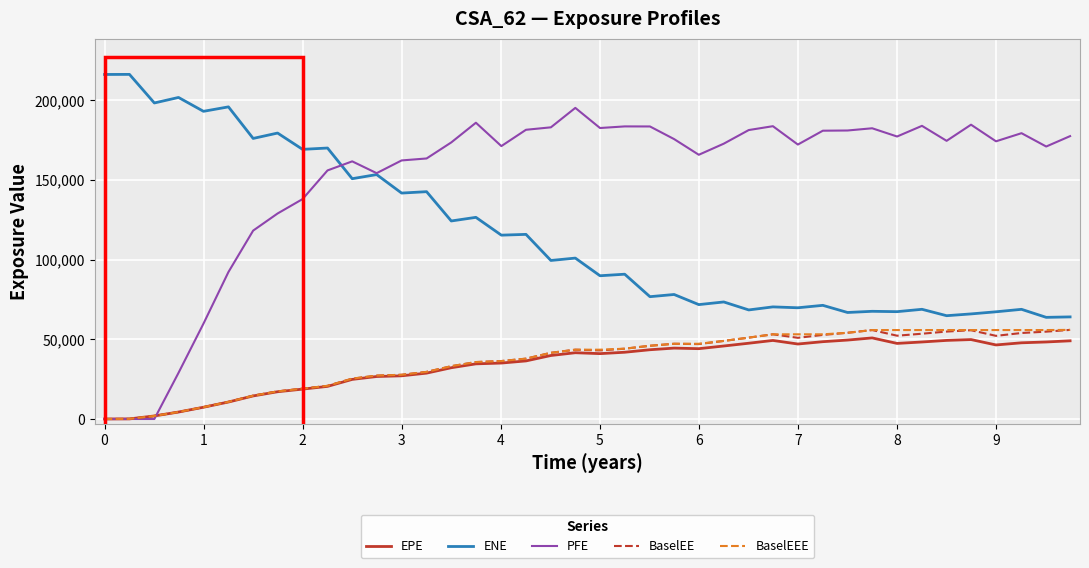

True or false: ENE and BaselEE cross at least once.

False